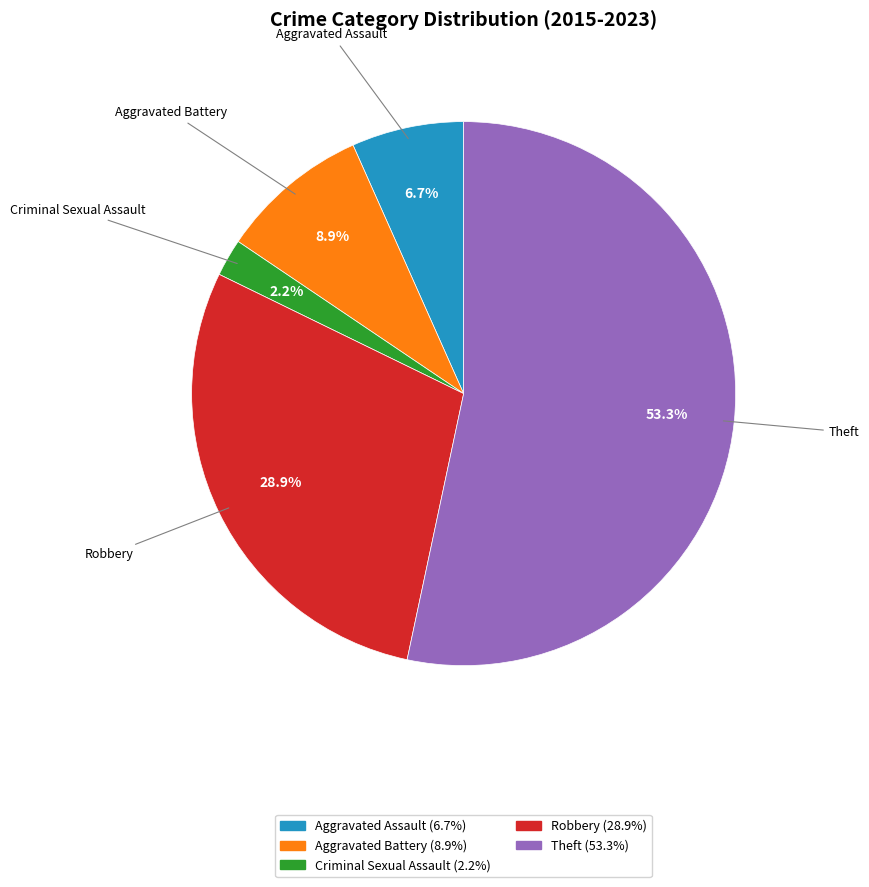

The Aggravated Battery slice represents 9% of the pie. True or false?

True